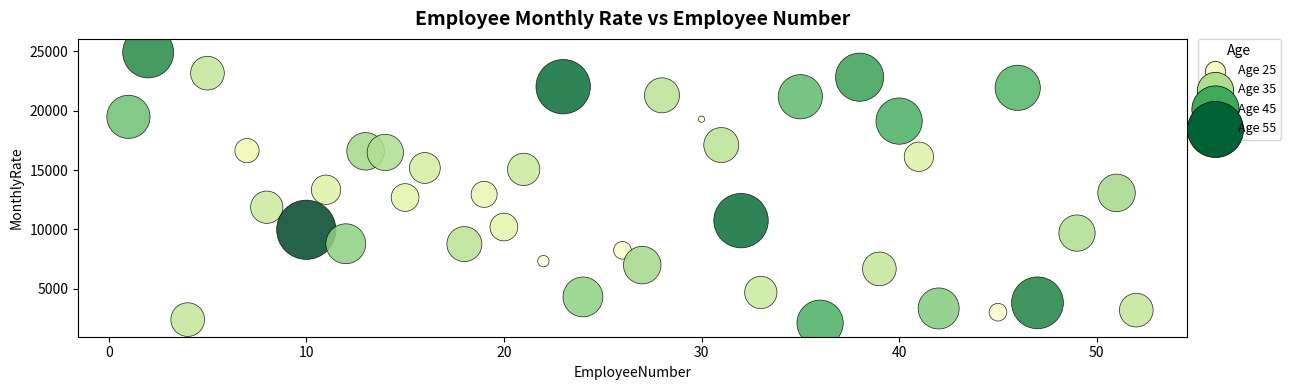

What is the range of X values (max minus min)?

51